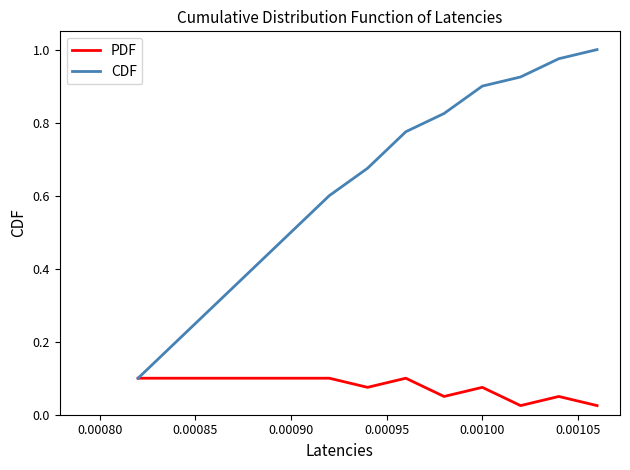

Rank the series by their maximum value, from lowest to highest.

PDF, CDF